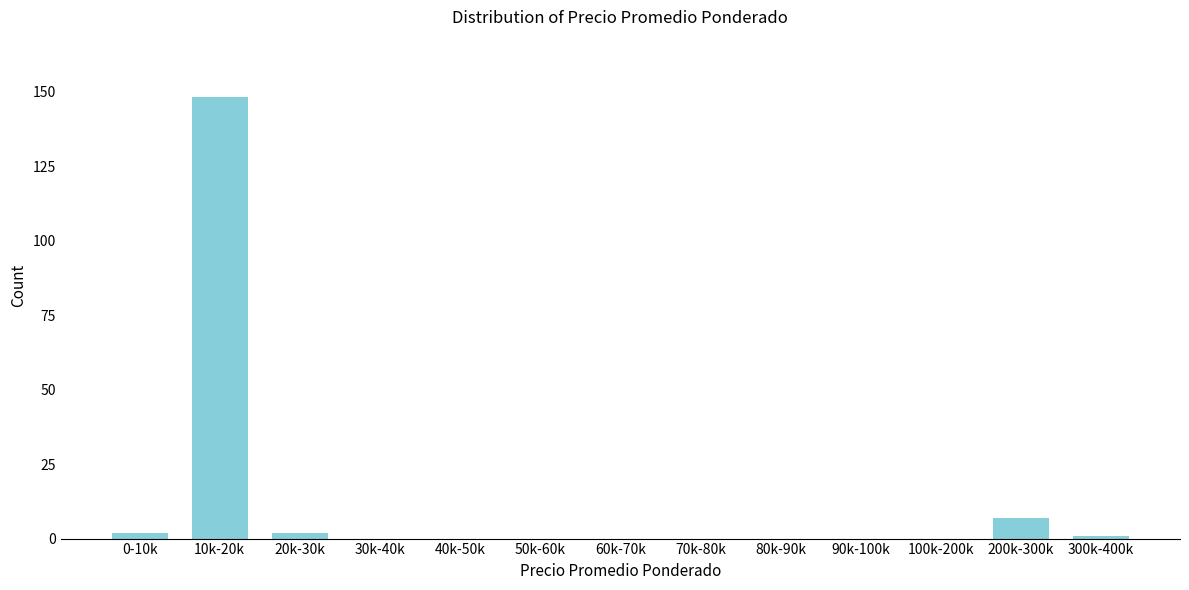

Reading left to right, transcribe all the data shown in this chart.

0-10k=2	10k-20k=148	20k-30k=2	30k-40k=0	40k-50k=0	50k-60k=0	60k-70k=0	70k-80k=0	80k-90k=0	90k-100k=0	100k-200k=0	200k-300k=7	300k-400k=1